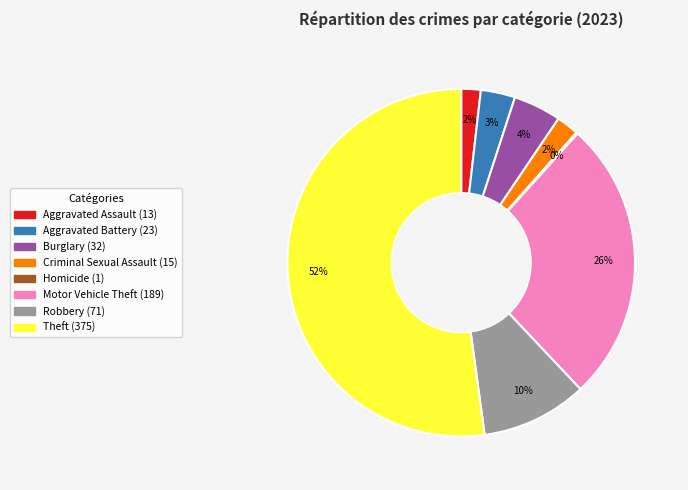

Does any single category account for the majority?

Yes